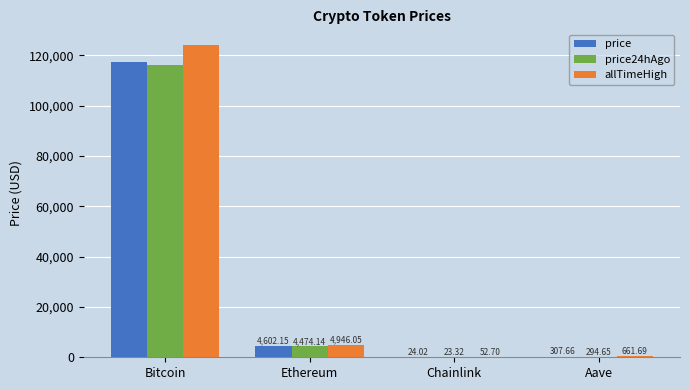

Does the chart contain stacked bars?

No